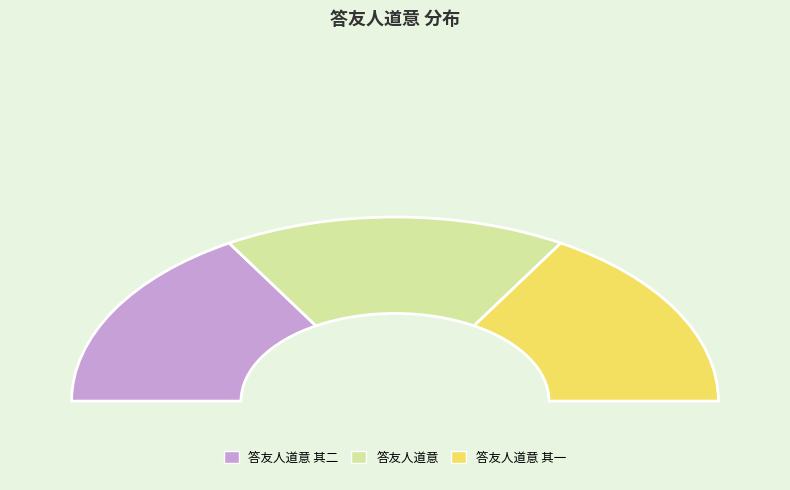

Do 答友人道意 其一 and 答友人道意 together represent more than half of the pie?

Yes